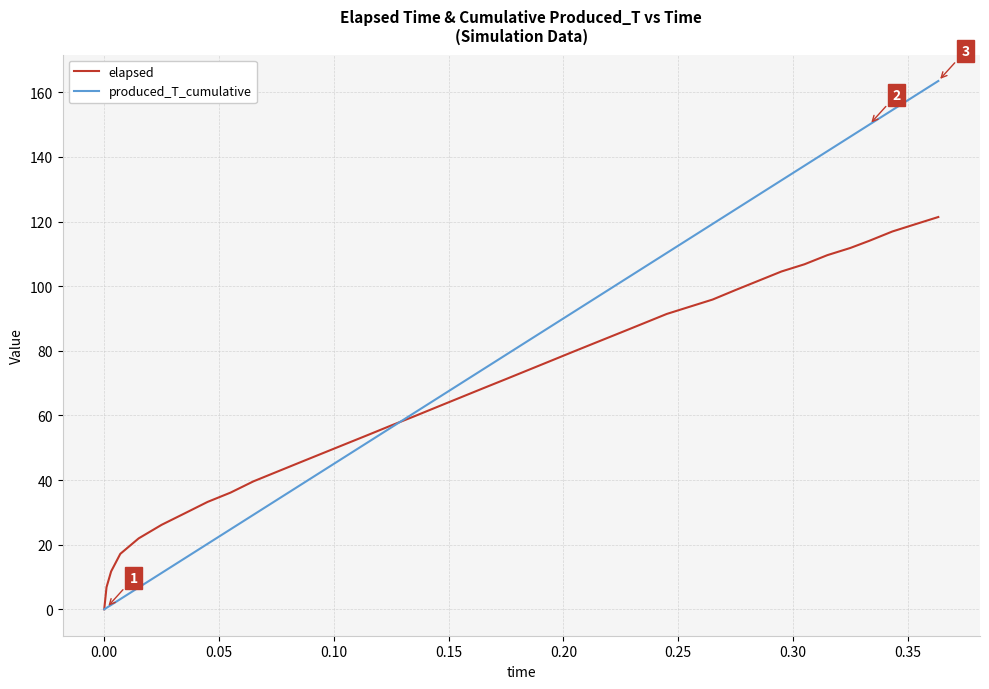

Which series has the largest range (max minus min)?

produced_T_cumulative